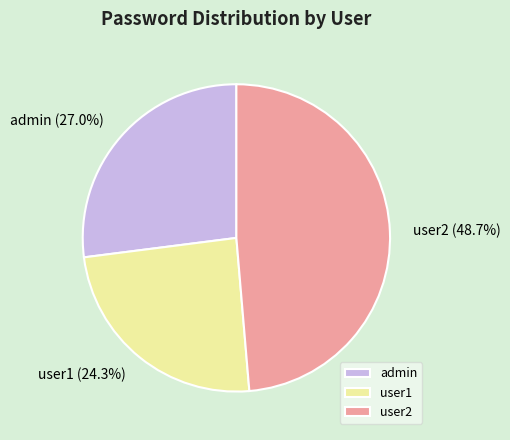

Does any single category account for the majority?

No